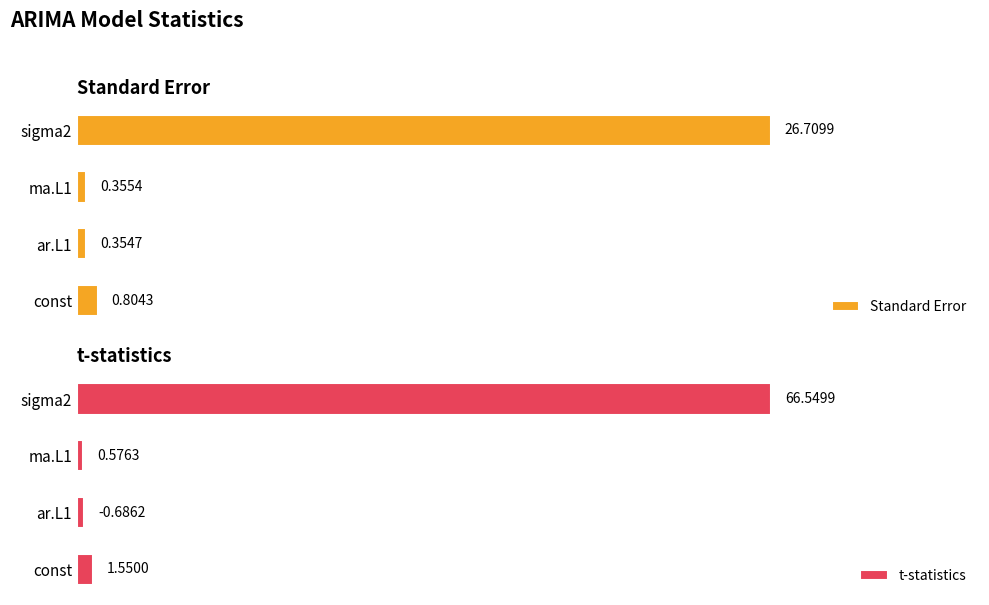

How many bars are there in each group?

2